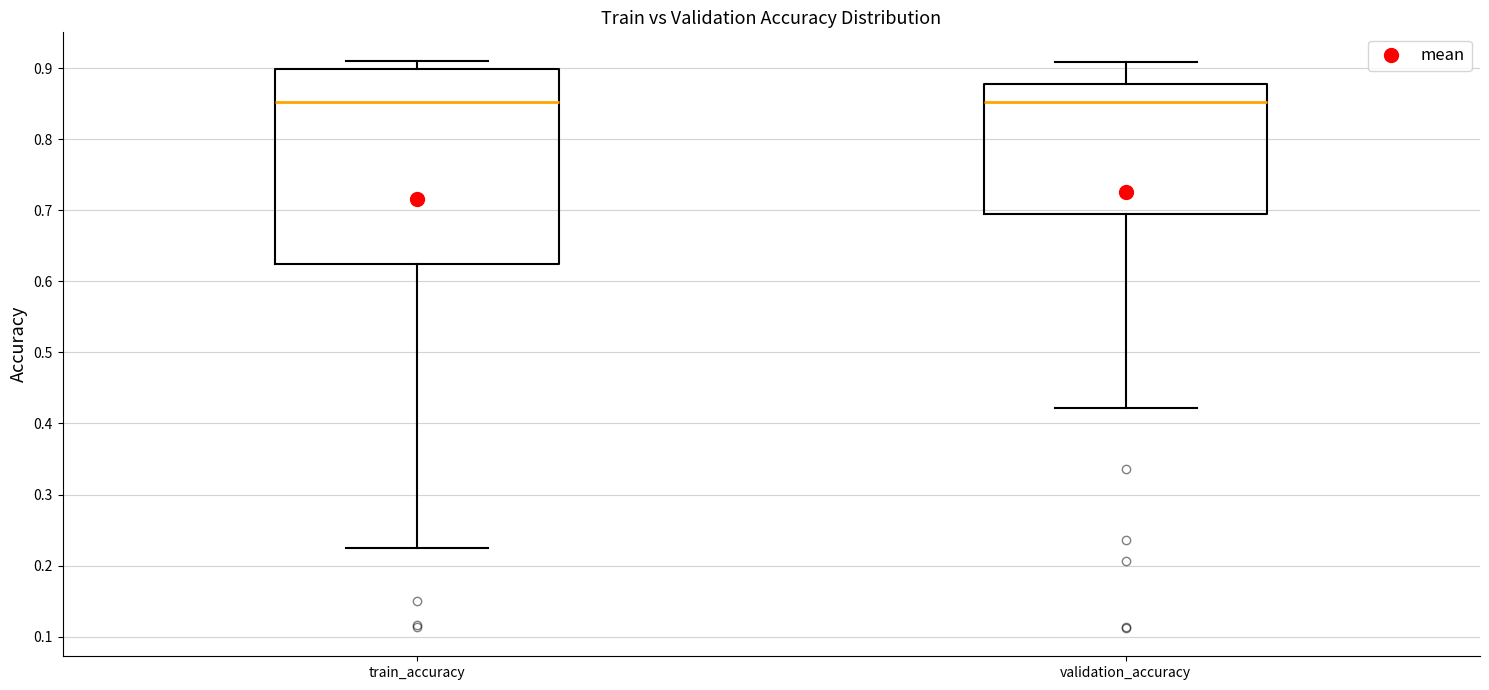

Where does the upper whisker of the box for train_accuracy end on the y-axis? The values are not printed on the chart, so give them approximately, as read against the axis.

0.91